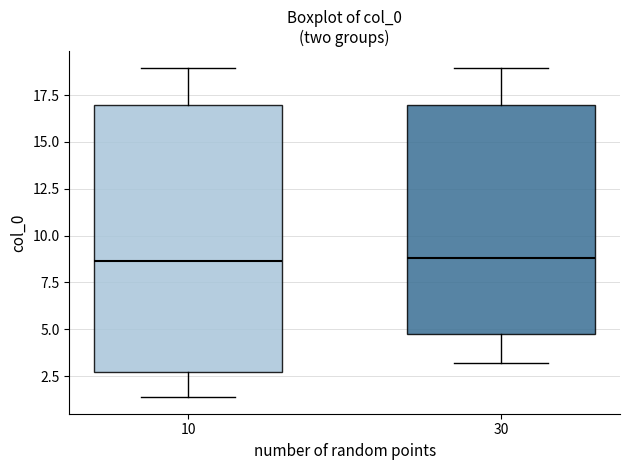

Comparing the boxes themselves (not the whiskers), which one is the tallest?

10